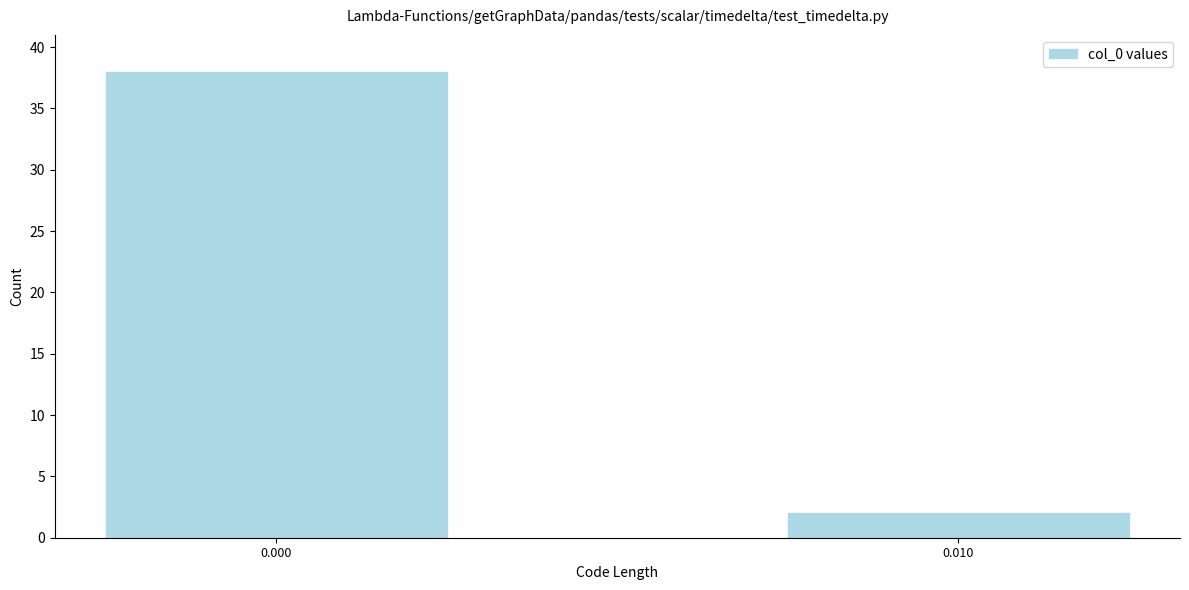

Reading right to left, what are all the values shown in this chart?

0.010=2	0.000=38